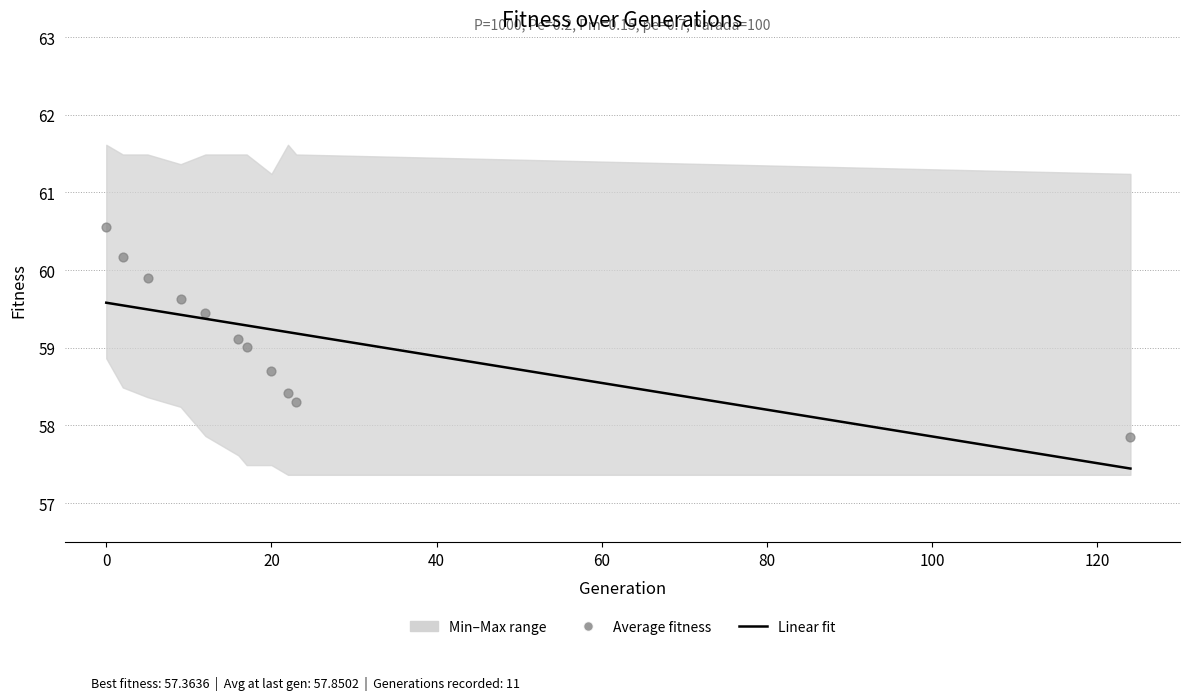

What is the total value across all series at 23?

177.1